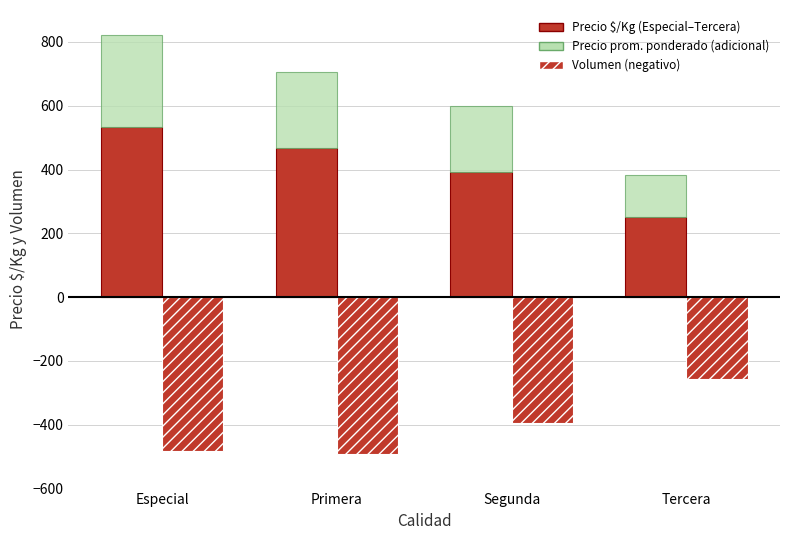

What position from the right is Segunda?

2